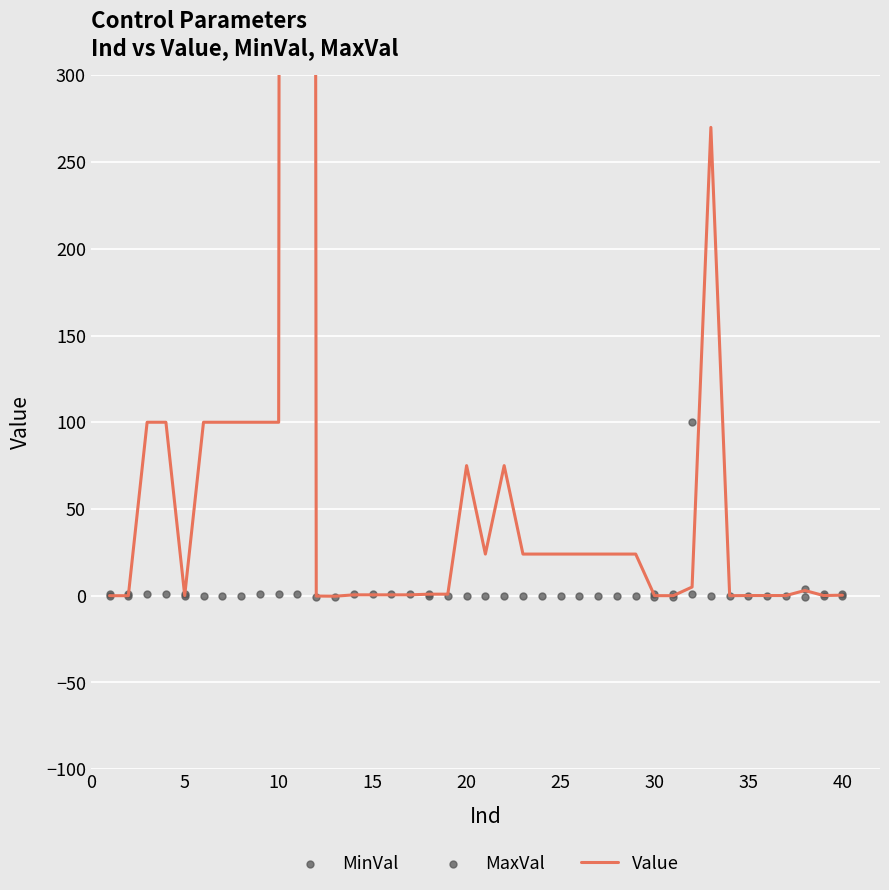

Is the value of MinVal at 18 greater than the value of MaxVal at 27?

No